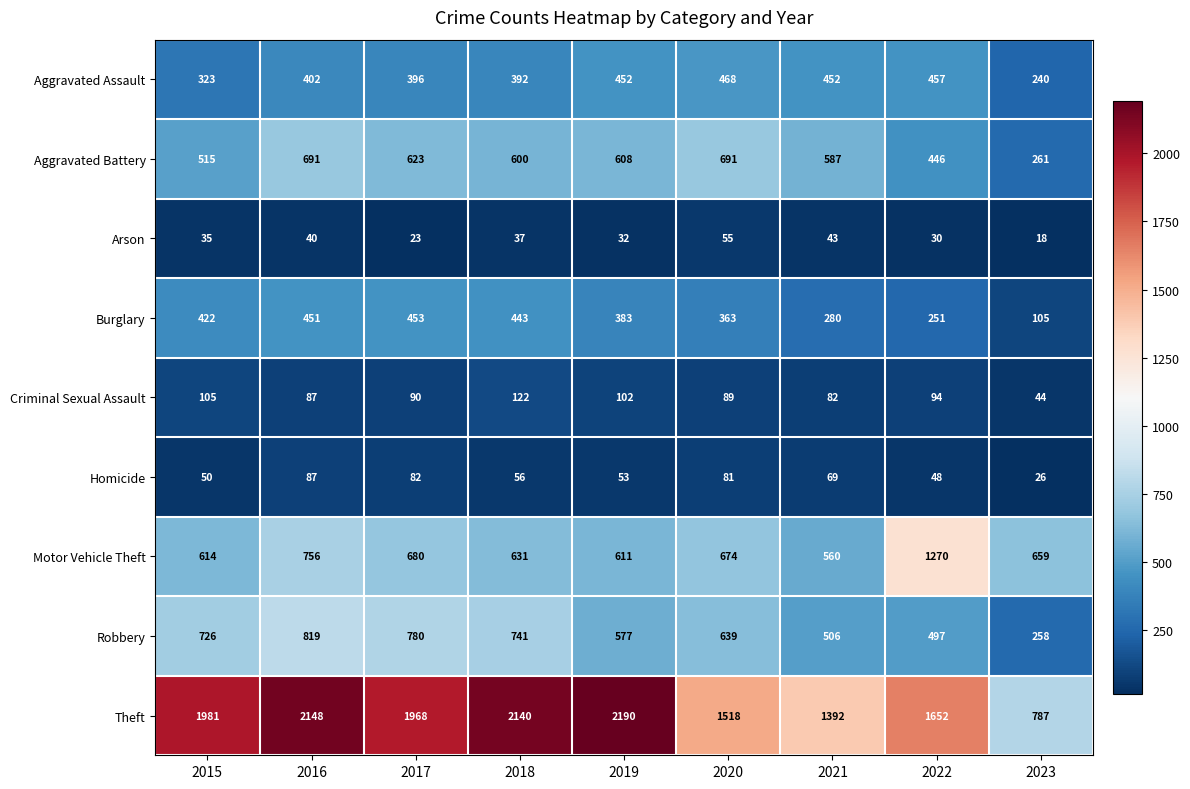

What is the lowest value of the Burglary series?

105